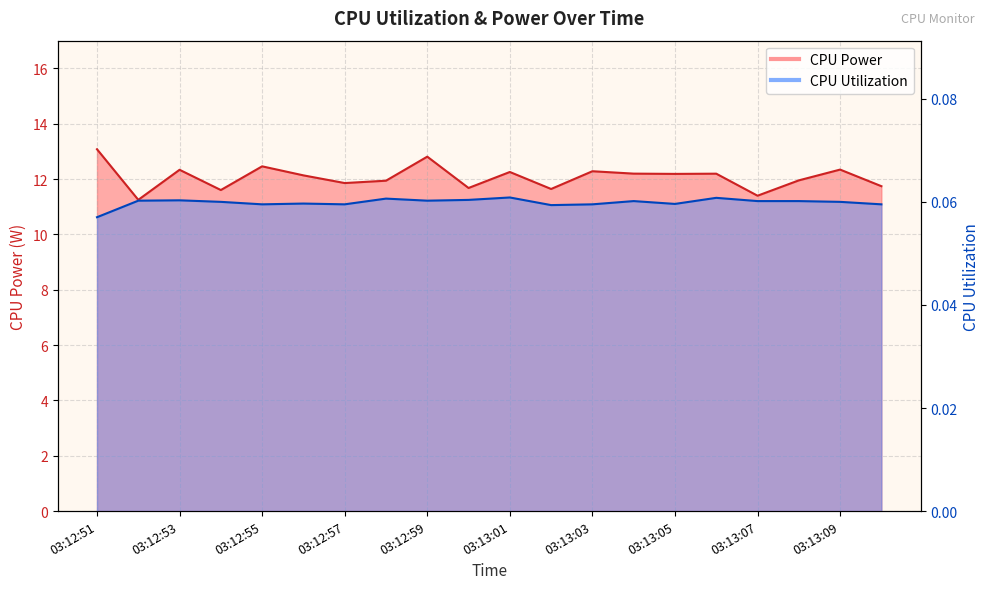

Reading left to right, what are all the values shown in this chart?

CPU Power: 13.1	11.2	12.3	11.6	12.5	12.1	11.9	11.9	12.8	11.7	12.3	11.6	12.3	12.2	12.2	12.2	11.4	12.0	12.3	11.7
CPU Utilization: 0.1	0.1	0.1	0.1	0.1	0.1	0.1	0.1	0.1	0.1	0.1	0.1	0.1	0.1	0.1	0.1	0.1	0.1	0.1	0.1